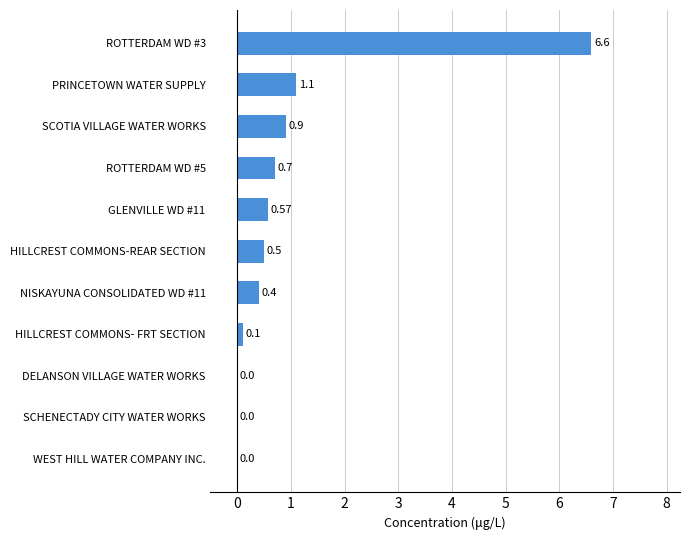

Which has a higher value, HILLCREST COMMONS- FRT SECTION or GLENVILLE WD #11?

GLENVILLE WD #11